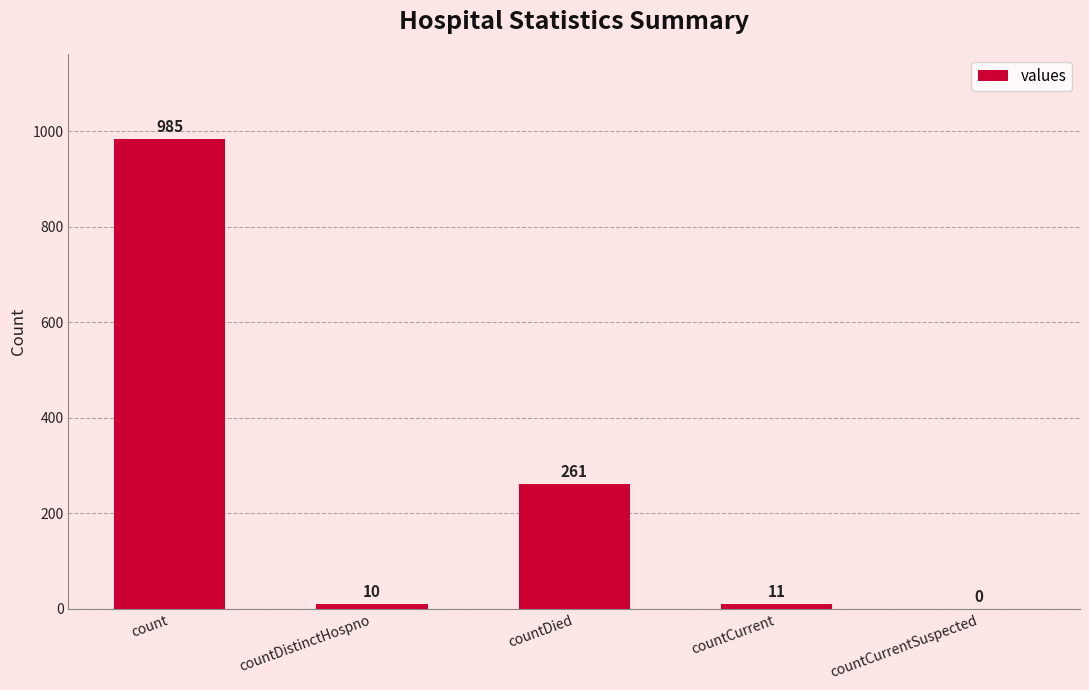

Reading left to right, transcribe all the data shown in this chart.

985	10	261	11	0